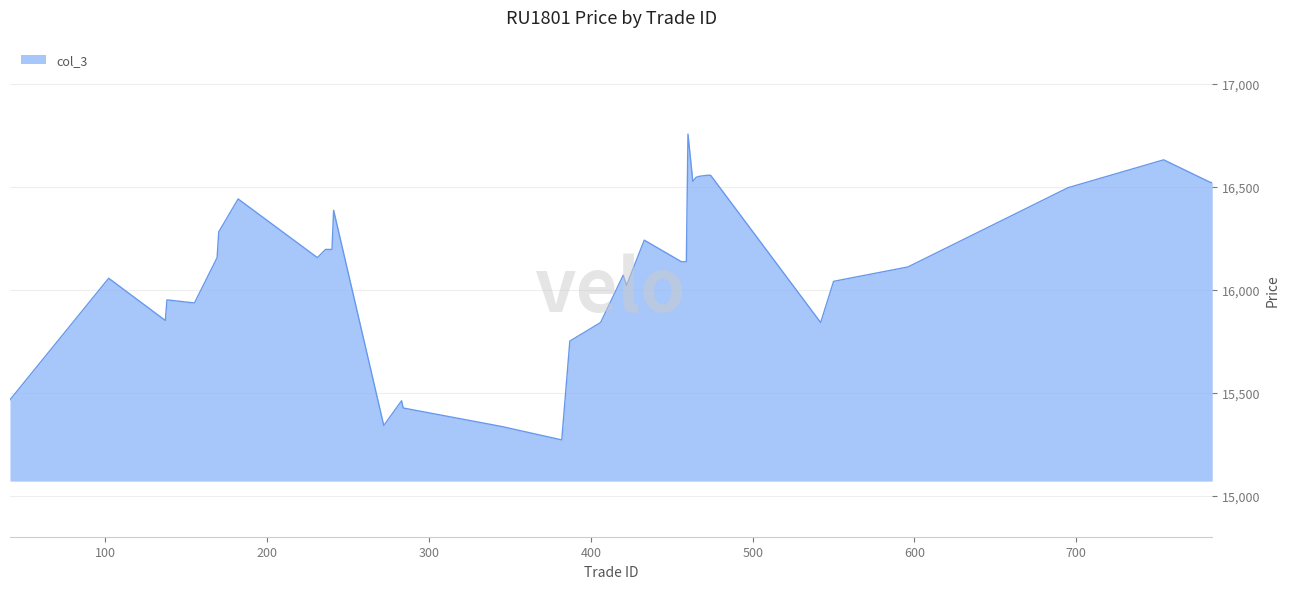

Count the number of categories in the chart.

40